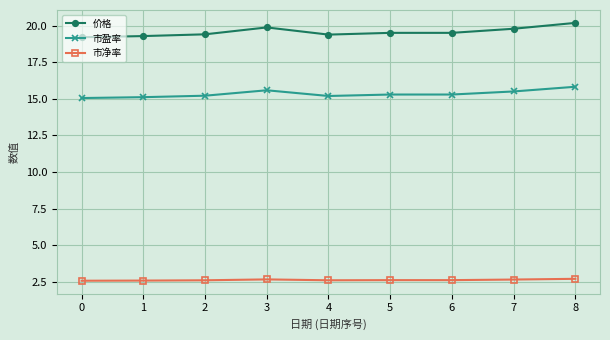

True or false: 价格 has more than 0 points higher than both neighbors.

True